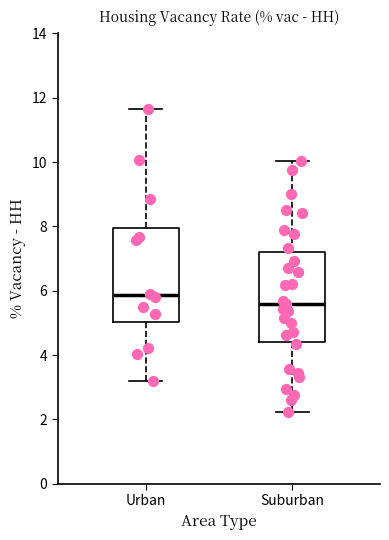

Reading left to right, read every box against the y-axis: the position of its median line, the range the box covers, and the ends of its whiskers. The values are not printed on the chart, so give them approximately, as read against the axis.

Urban: median 5.8, box 5.0 to 8.0, whiskers 3.2 to 11.6
Suburban: median 5.6, box 4.4 to 7.2, whiskers 2.2 to 10.0